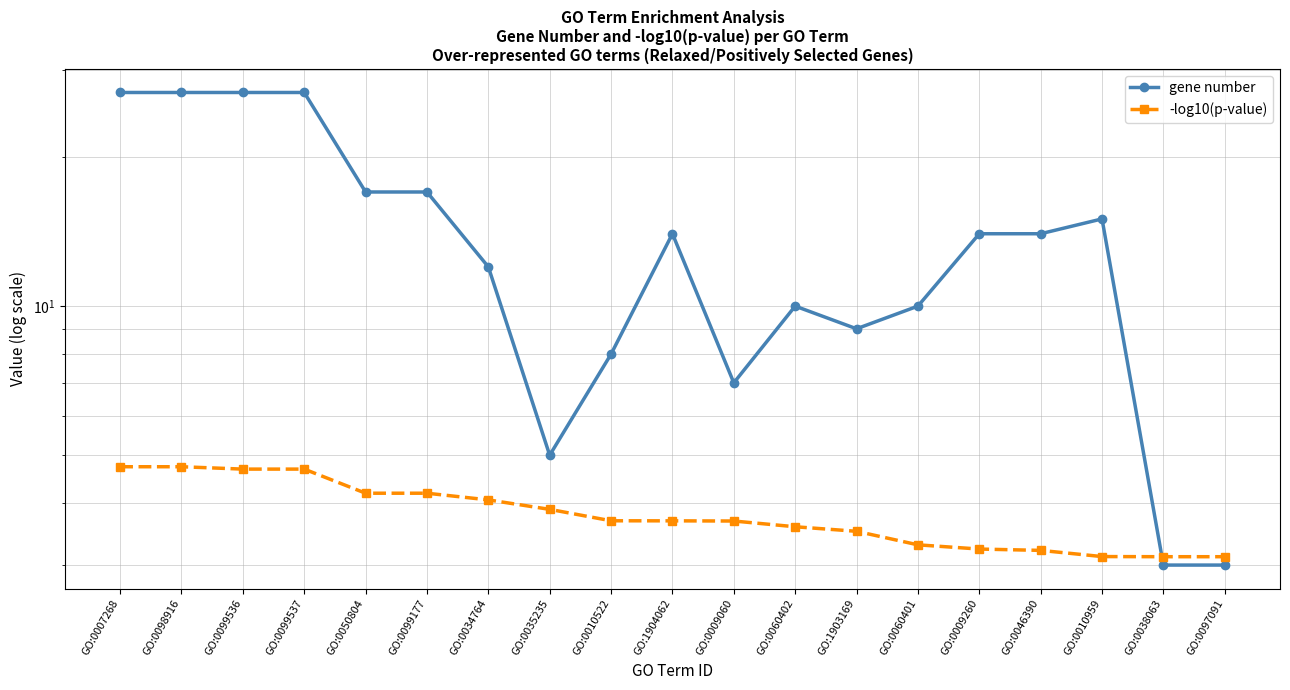

Between which two adjacent categories do gene number and -log10(p-value) first intersect?

GO:0010959 and GO:0038063